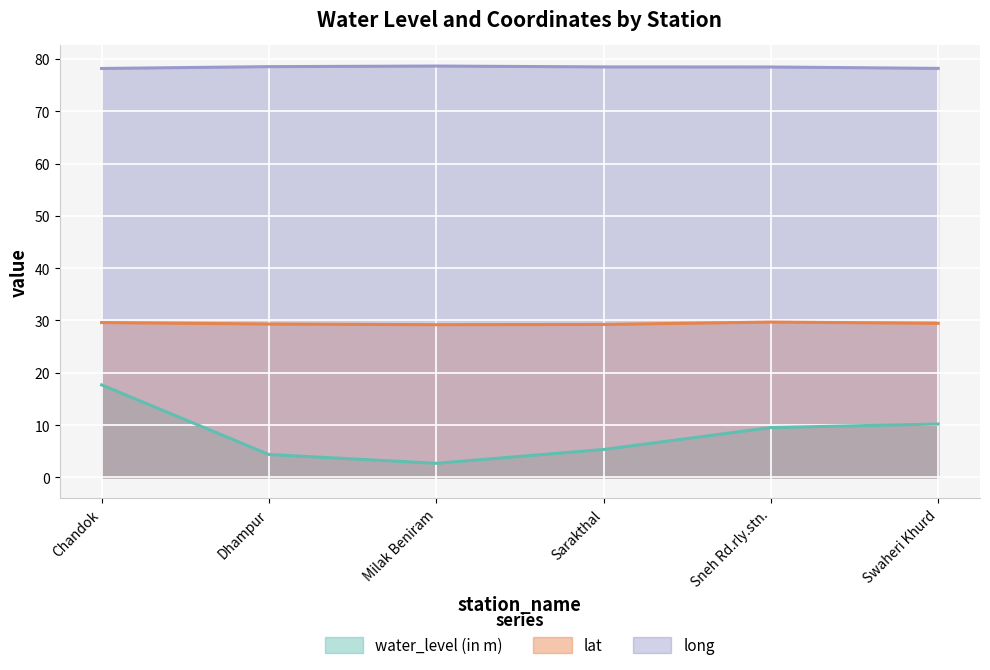

Which series has the largest total across all categories?

long